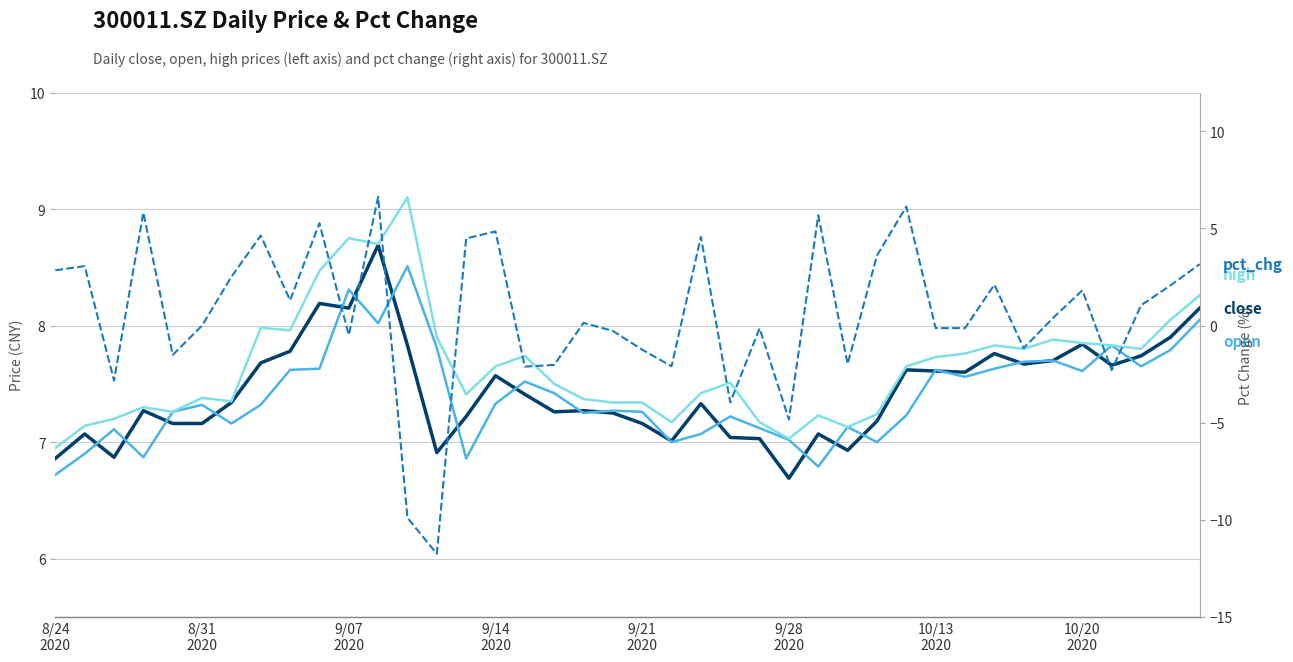

Which series has the widest spread of values?

pct_chg